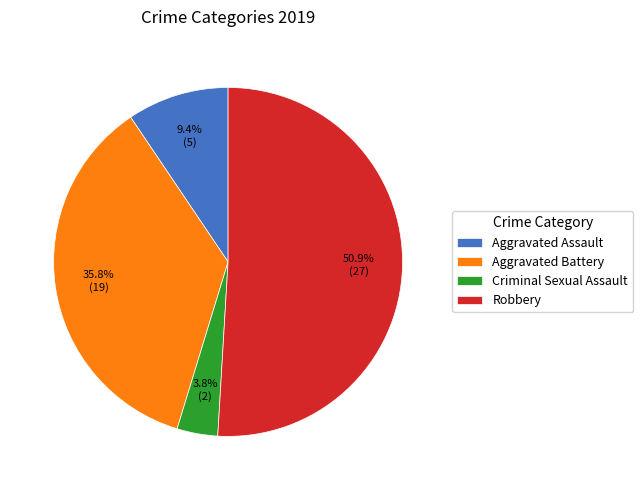

To the nearest percent, what percentage of the pie is Robbery?

51%